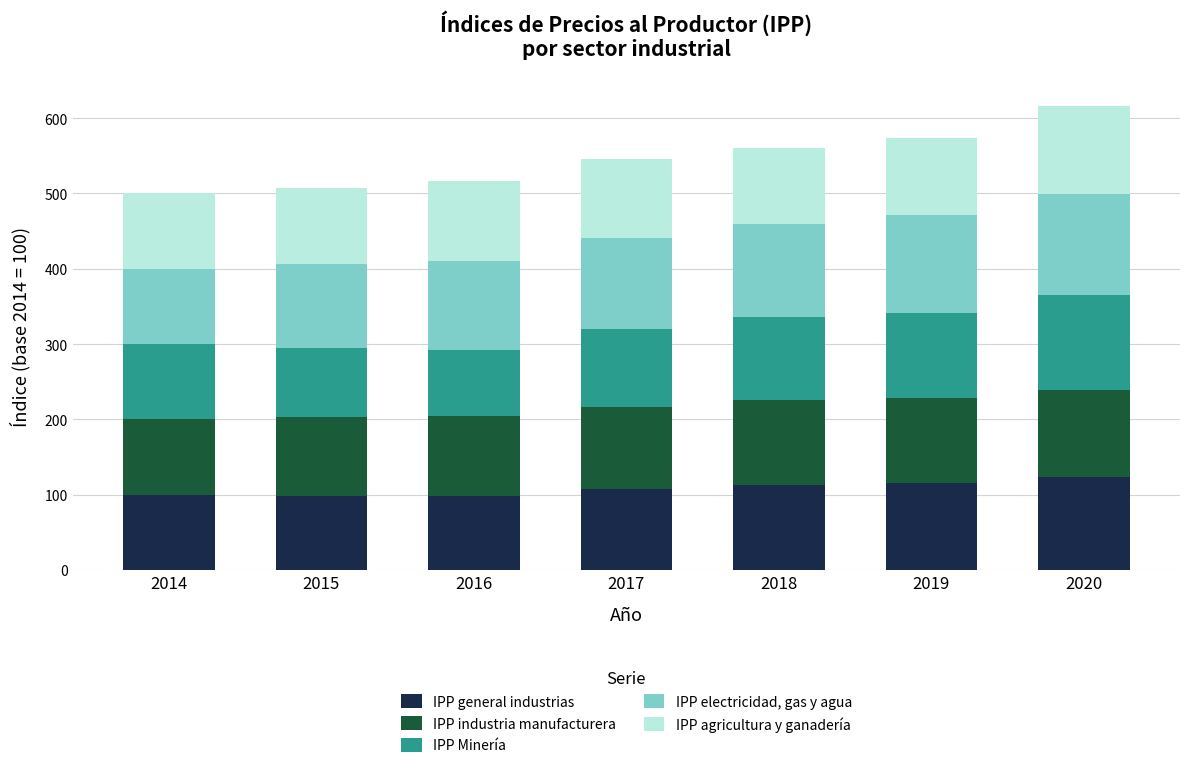

What is the sum of all IPP general industrias values?

755.5